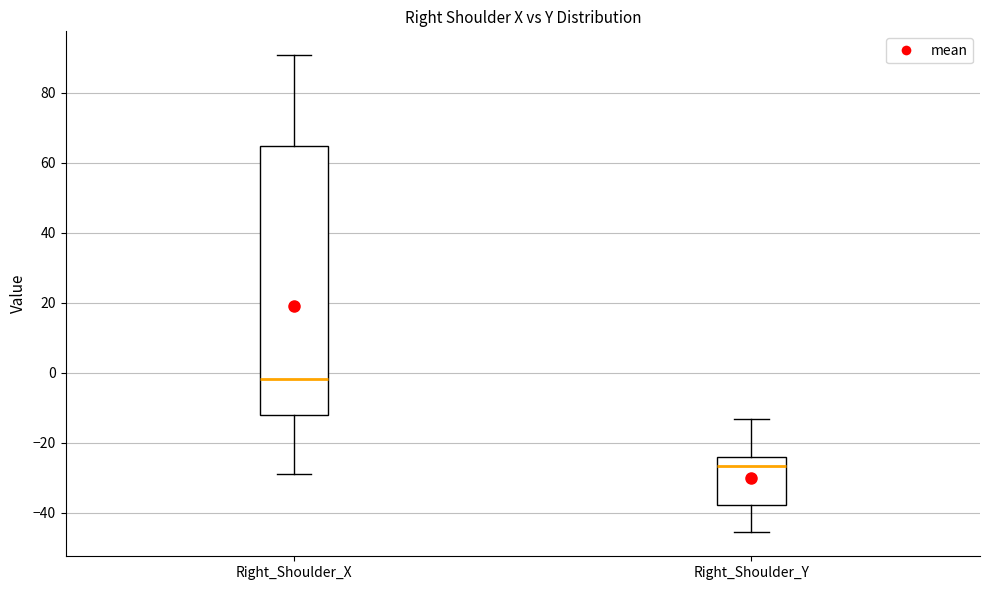

Reading left to right, transcribe this box plot: for each box, give where its median line is, the range the box spans, and where its two whiskers end, as read against the y-axis. The values are not printed on the chart, so give them approximately, as read against the axis.

Right_Shoulder_X: median -2, box -12 to 64, whiskers -28 to 90
Right_Shoulder_Y: median -26, box -38 to -24, whiskers -46 to -14